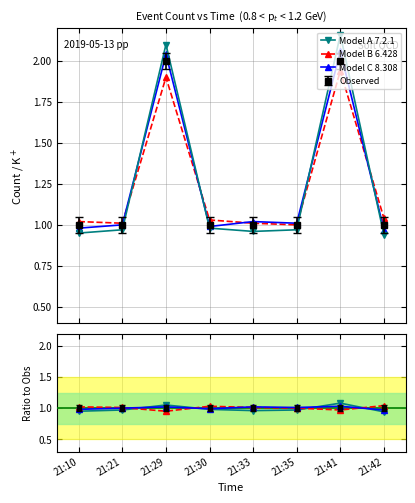

True or false: Observed has more than 1 points higher than both neighbors.

True